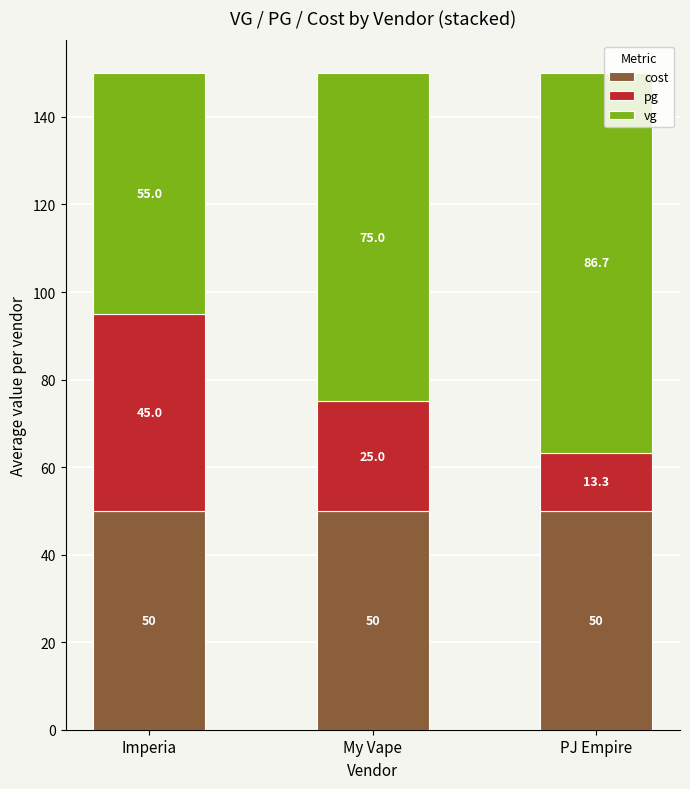

Count the number of data series in this chart.

3